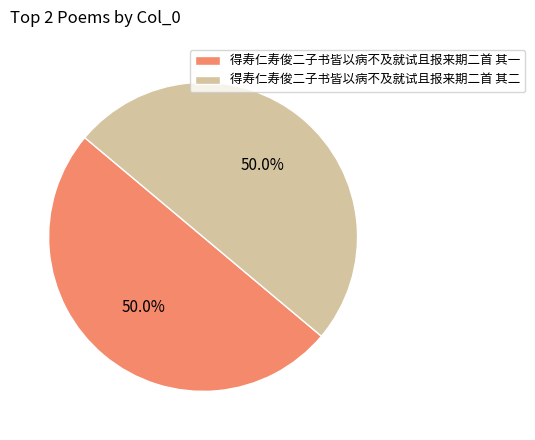

What portion of the pie excludes 得寿仁寿俊二子书皆以病不及就试且报来期二首 其二?

50.0%